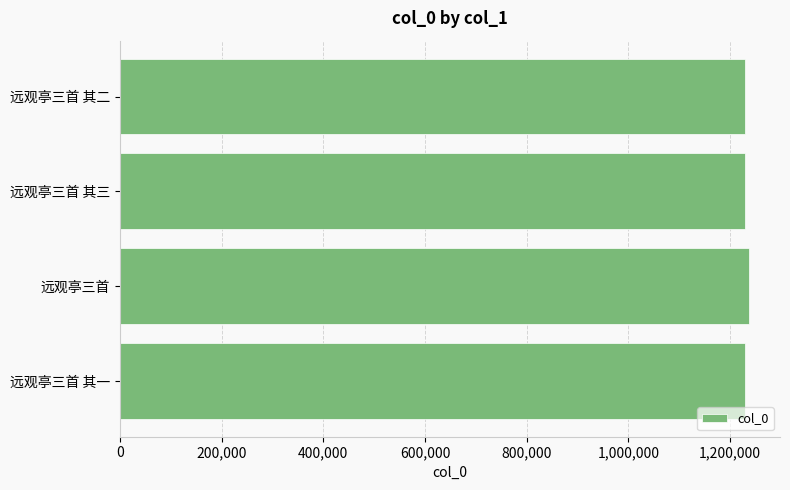

What is the ratio of the value at 远观亭三首 其三 to the value at 远观亭三首?

1.0